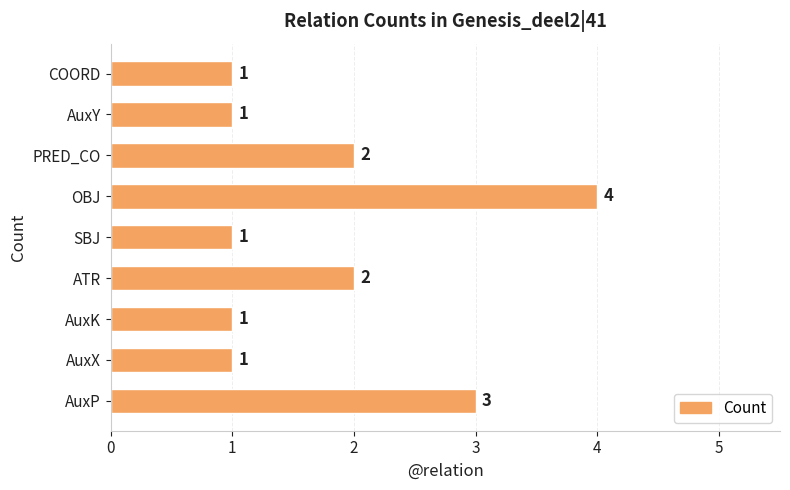

What is the sum of the values at AuxP and AuxX?

4